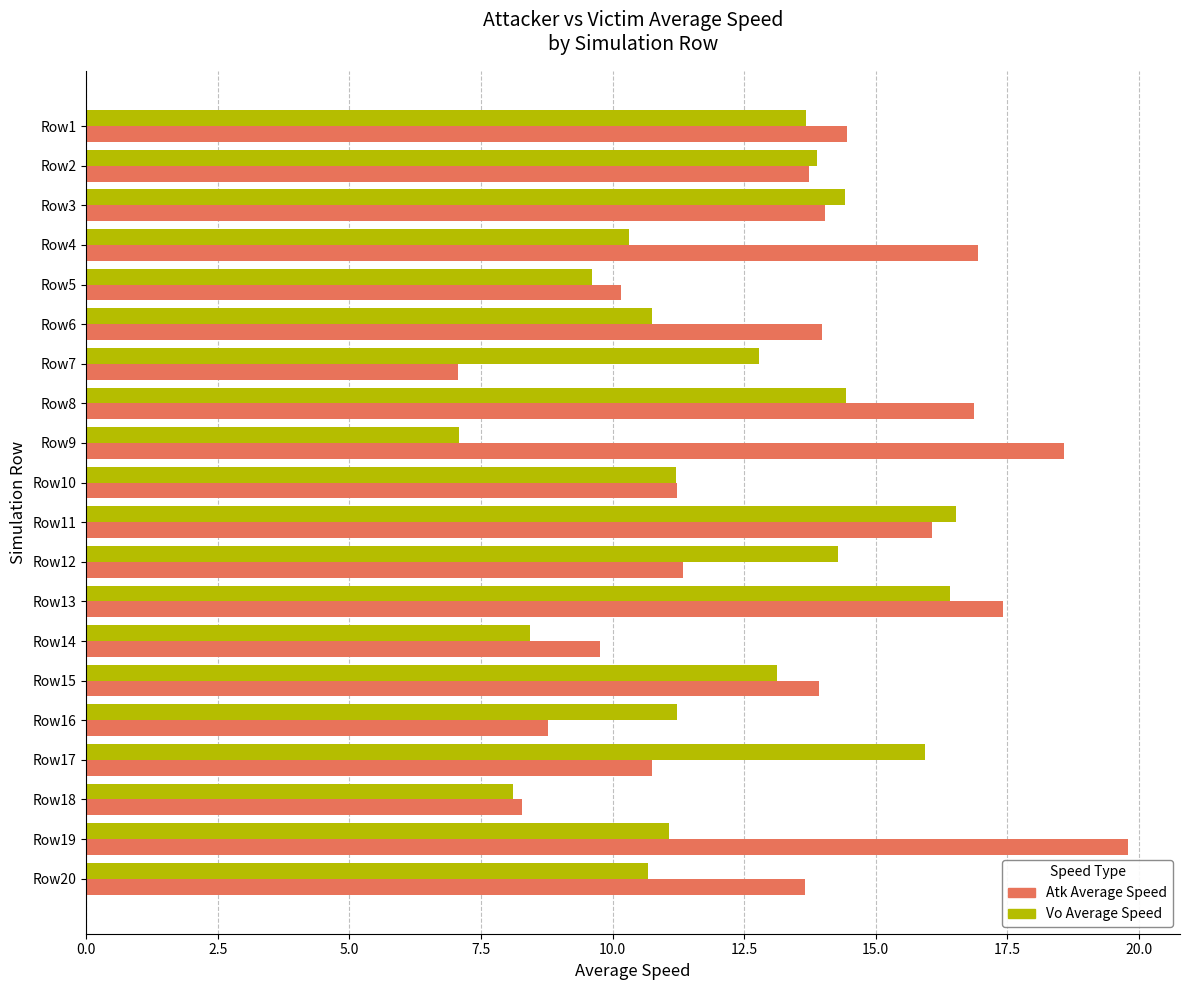

List the series in order of their peak value, highest first.

Atk Average Speed, Vo Average Speed